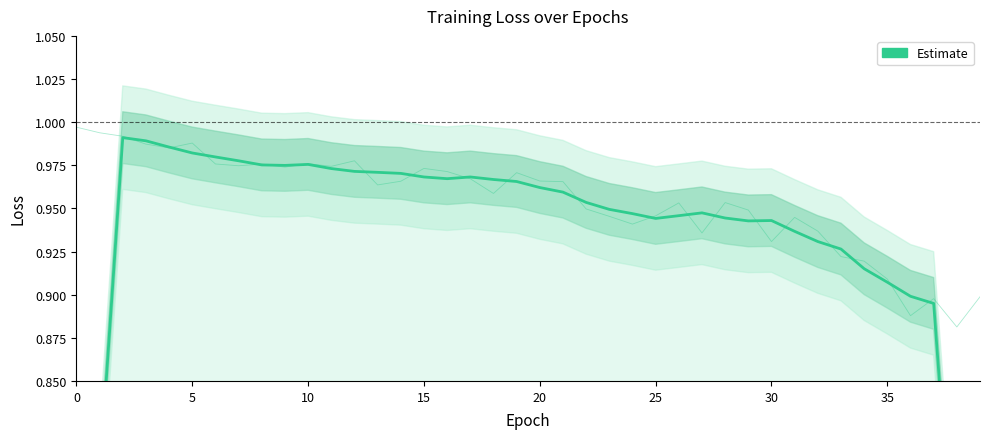

Which has a higher value, 27 or 39?

27